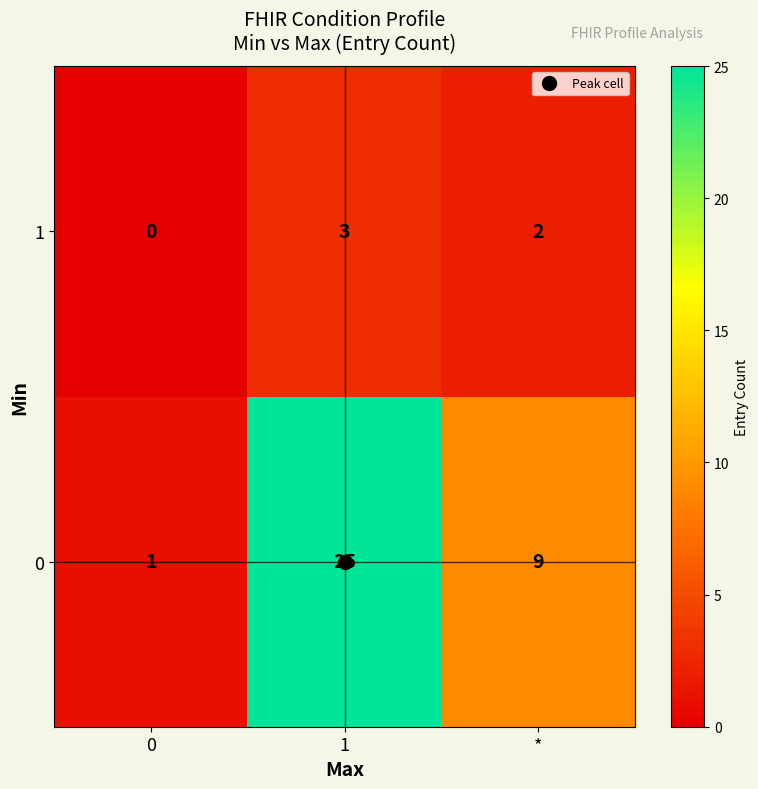

Which series changed the most between 1 and *?

0